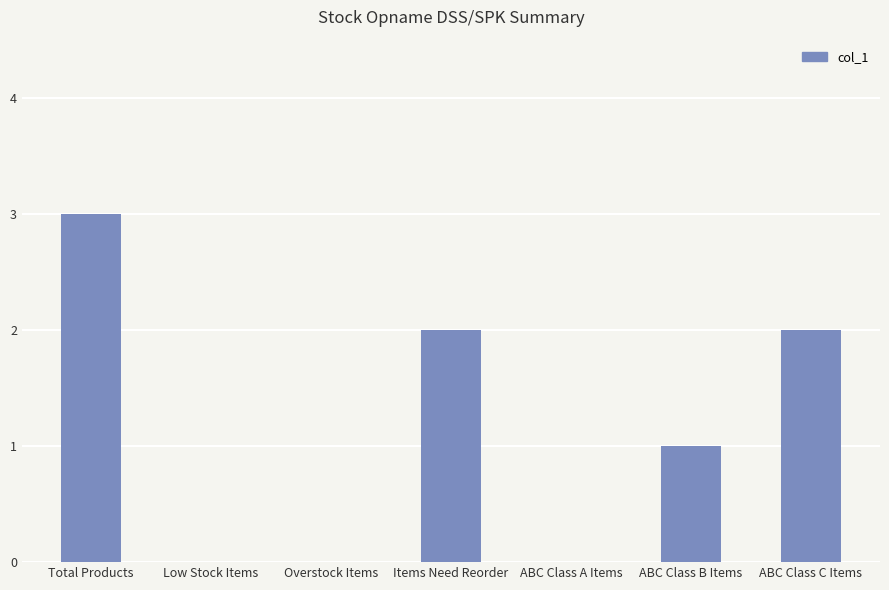

Reading right to left, extract all data points from this chart.

ABC Class C Items=2	ABC Class B Items=1	ABC Class A Items=0	Items Need Reorder=2	Overstock Items=0	Low Stock Items=0	Total Products=3